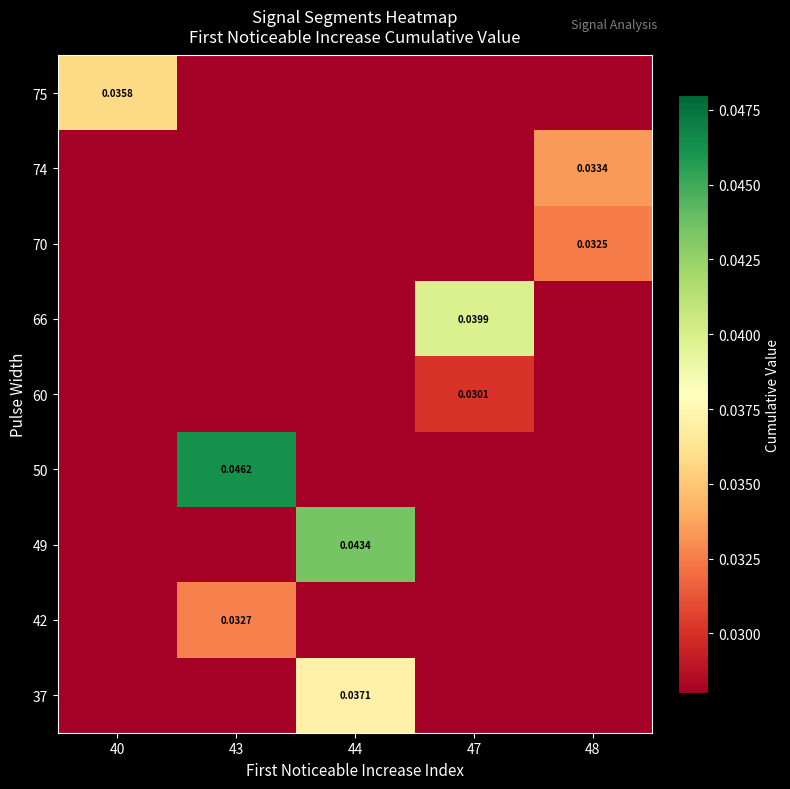

What is the total value across all series at 47?

0.1